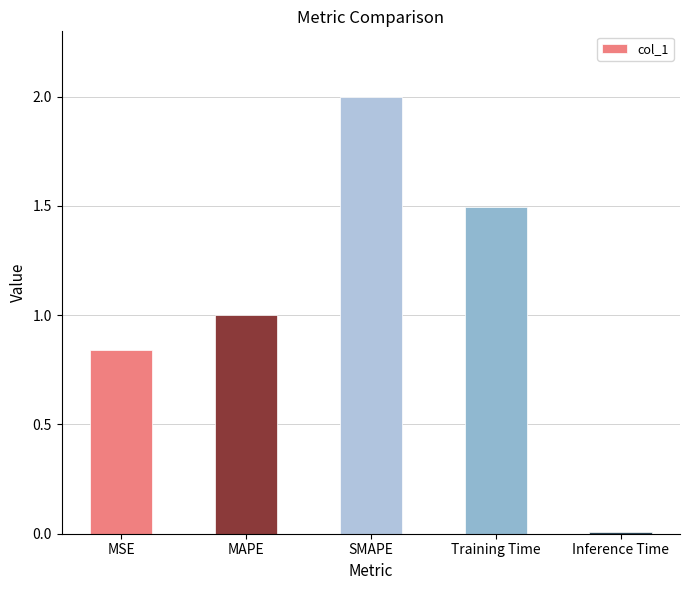

Between MSE and Training Time, which is larger?

Training Time